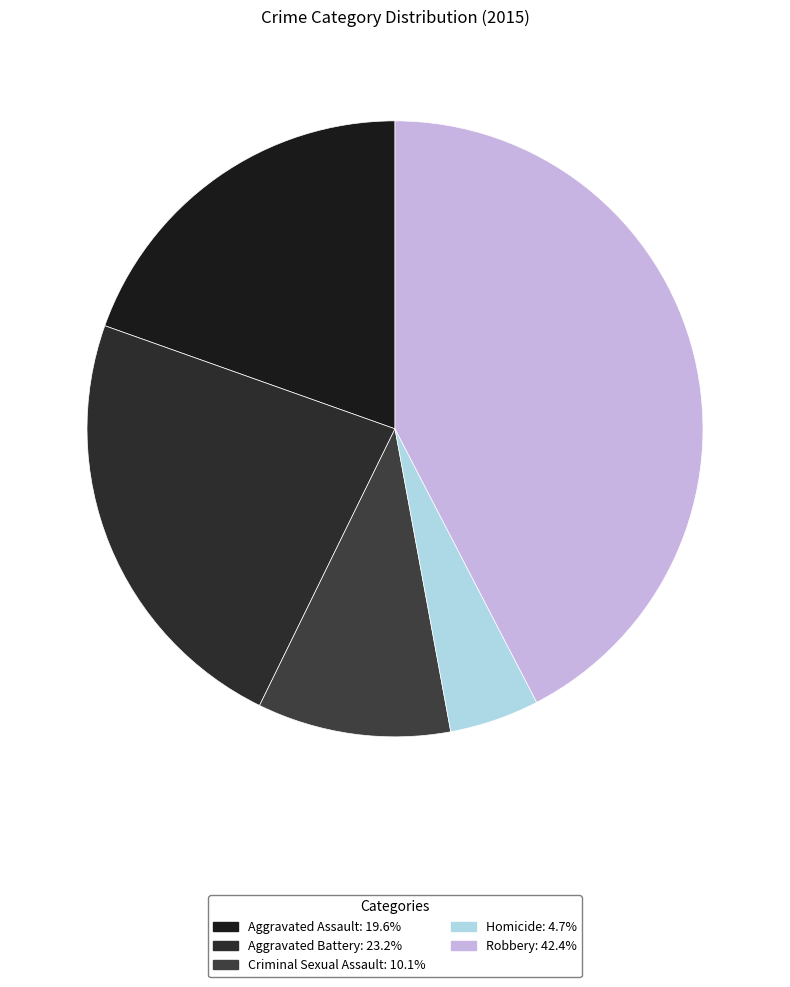

Combined, do Aggravated Battery and Homicide account for over 50%?

No